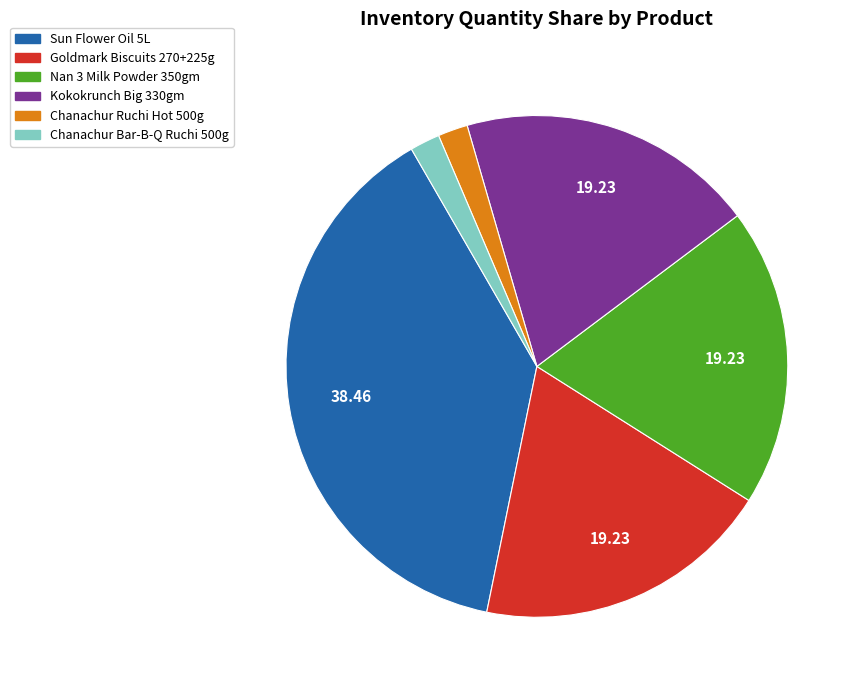

Combined, do Sun Flower Oil 5L and Goldmark Biscuits 270+225g account for over 50%?

Yes